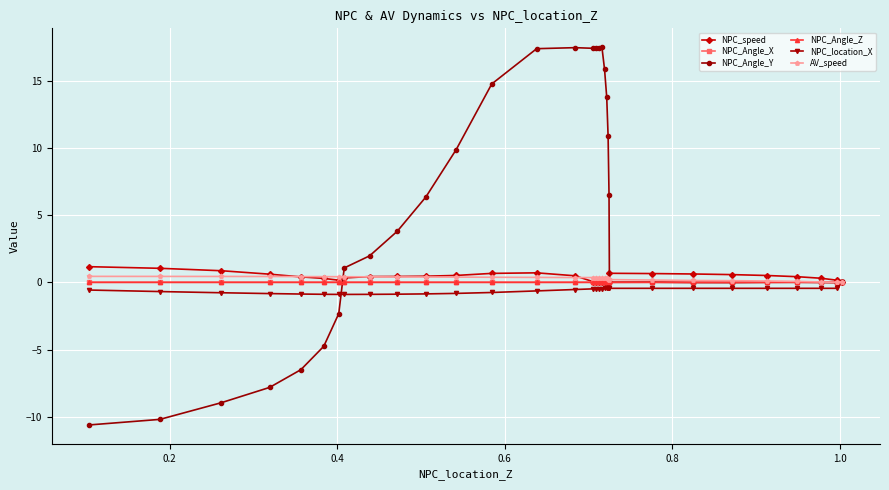

Count the number of categories in the chart.

32